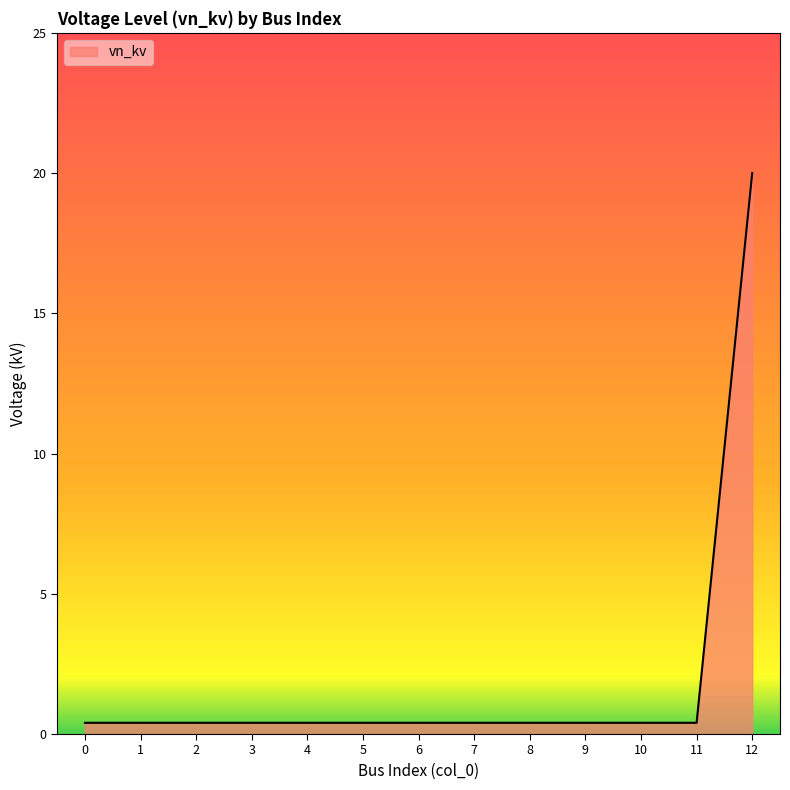

What is the maximum value shown in the chart?

20.0